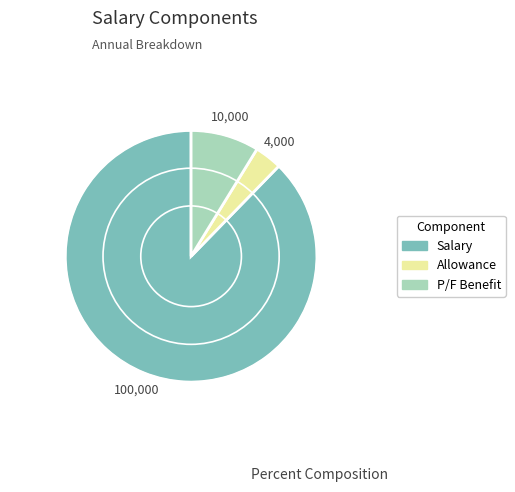

Is there any slice that represents more than half of the pie?

Yes